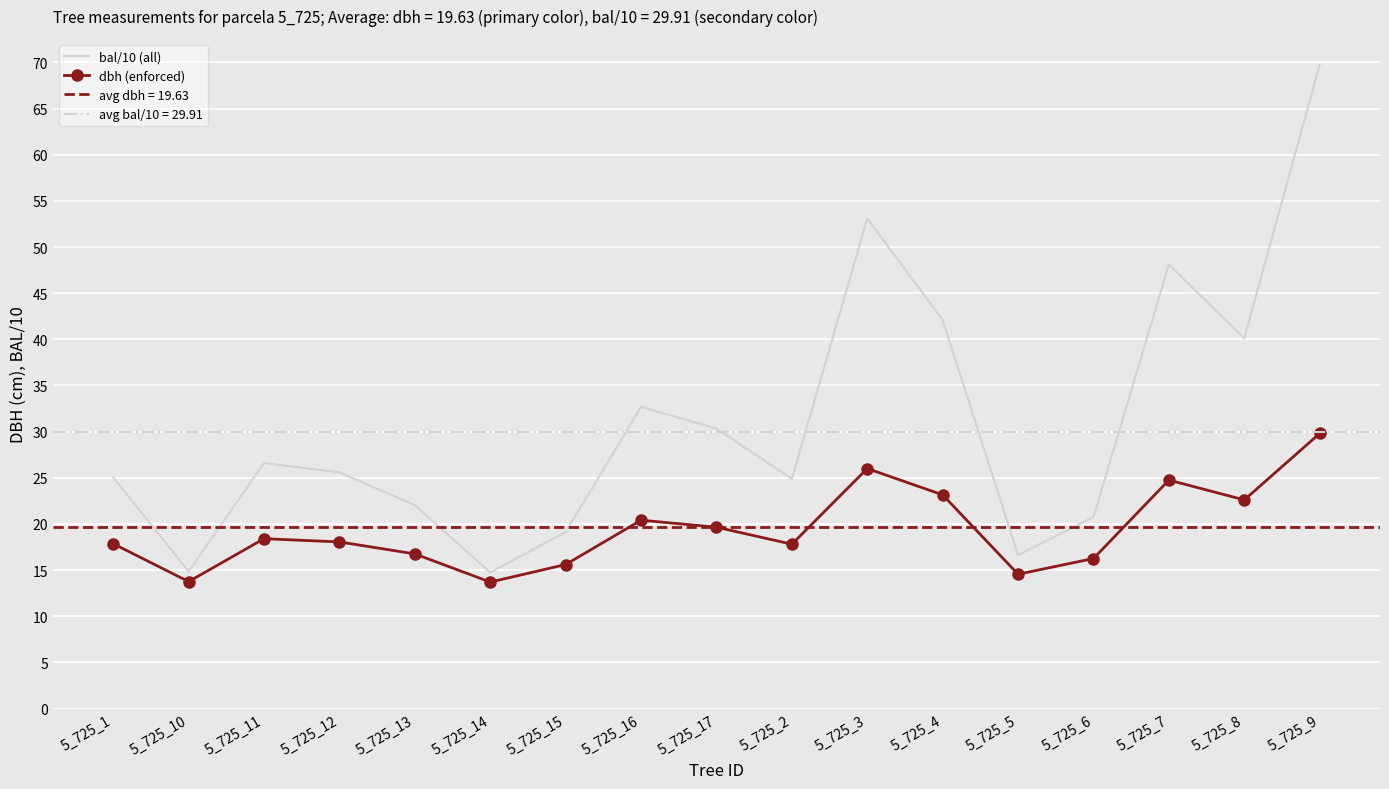

The bal/10 (all) series shows 93.3 at 5_725_9. True or false?

False